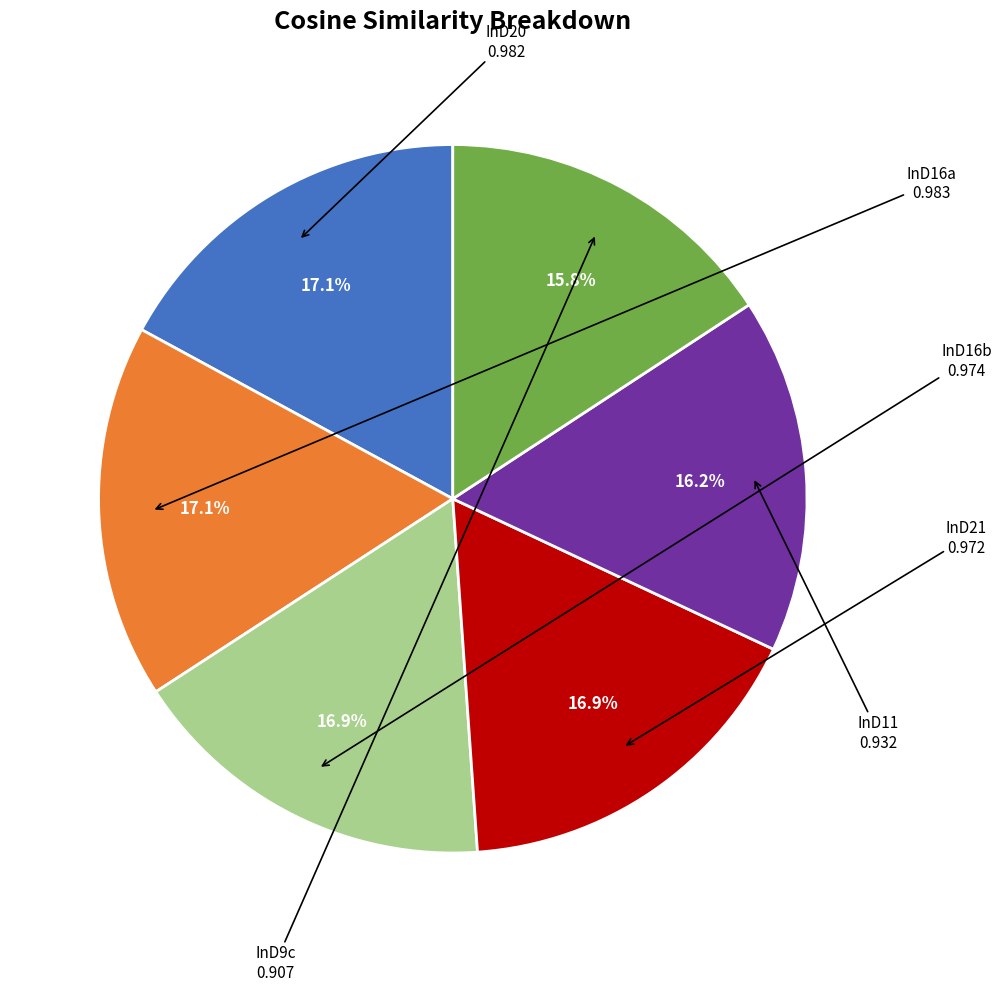

To the nearest percent, what is the difference between the largest and smallest slice percentages?

1%